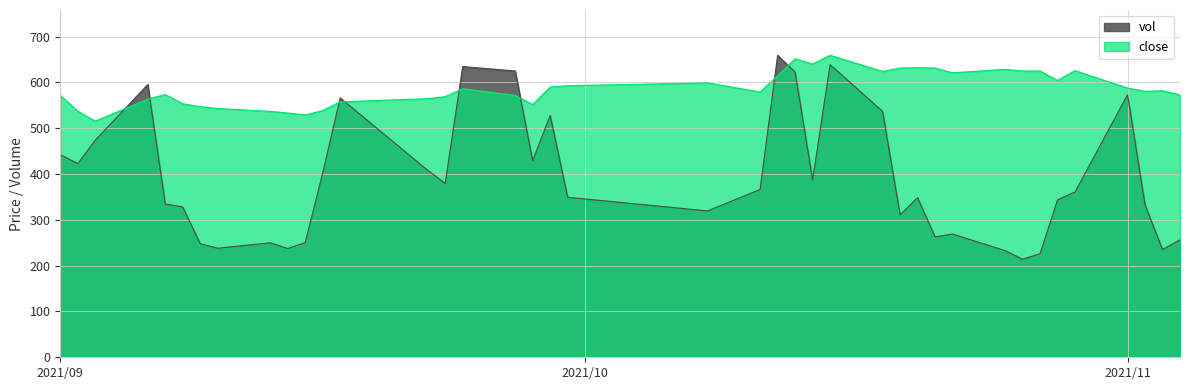

Which label corresponds to the largest value in the chart?

2021/10/12